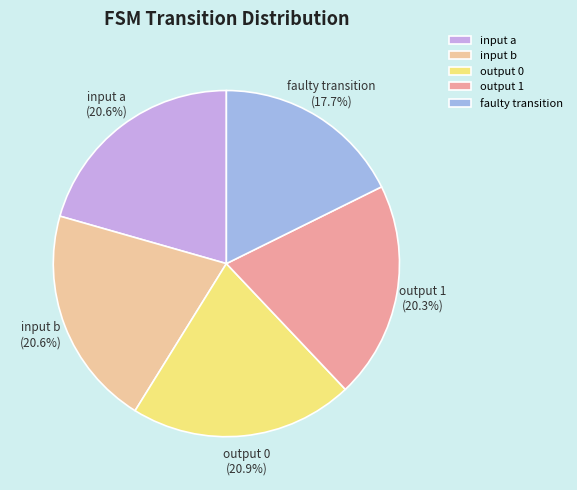

Combined, what portion of the pie is input b and output 0?

41.5%